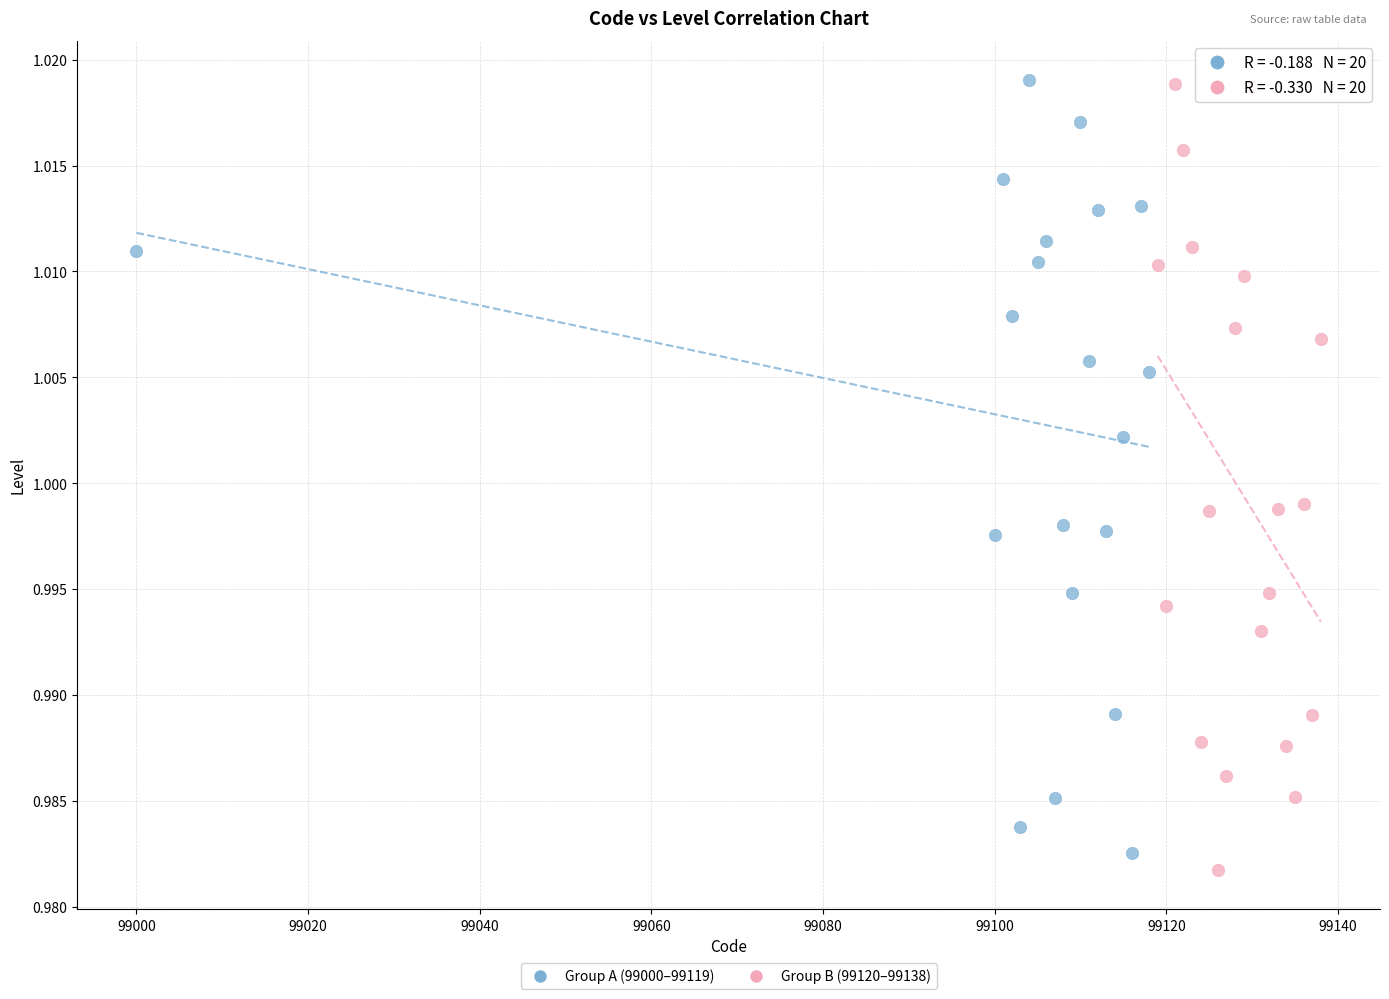

What are all the series names shown in the legend?

Group A (99000–99119), Group B (99120–99138)